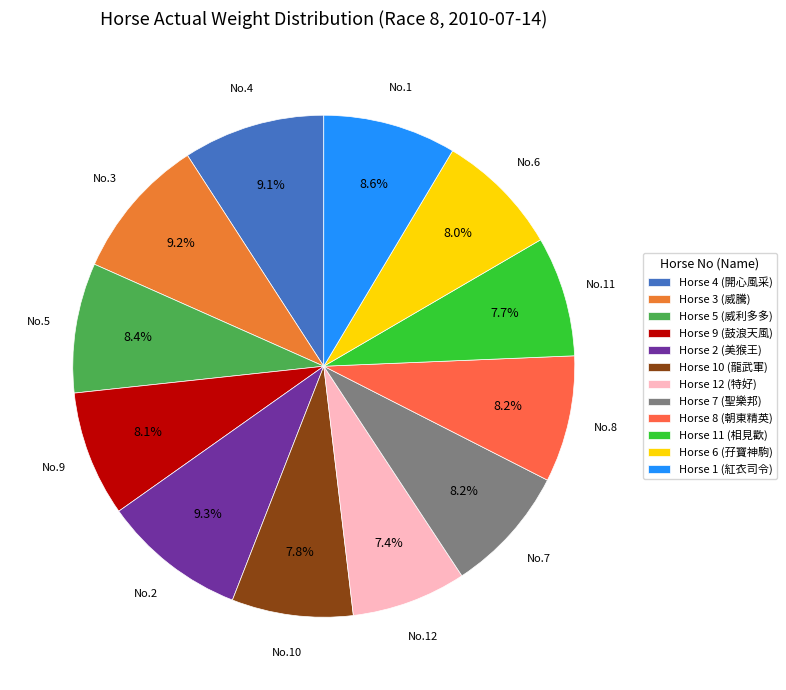

Which category has the biggest portion of the pie?

2